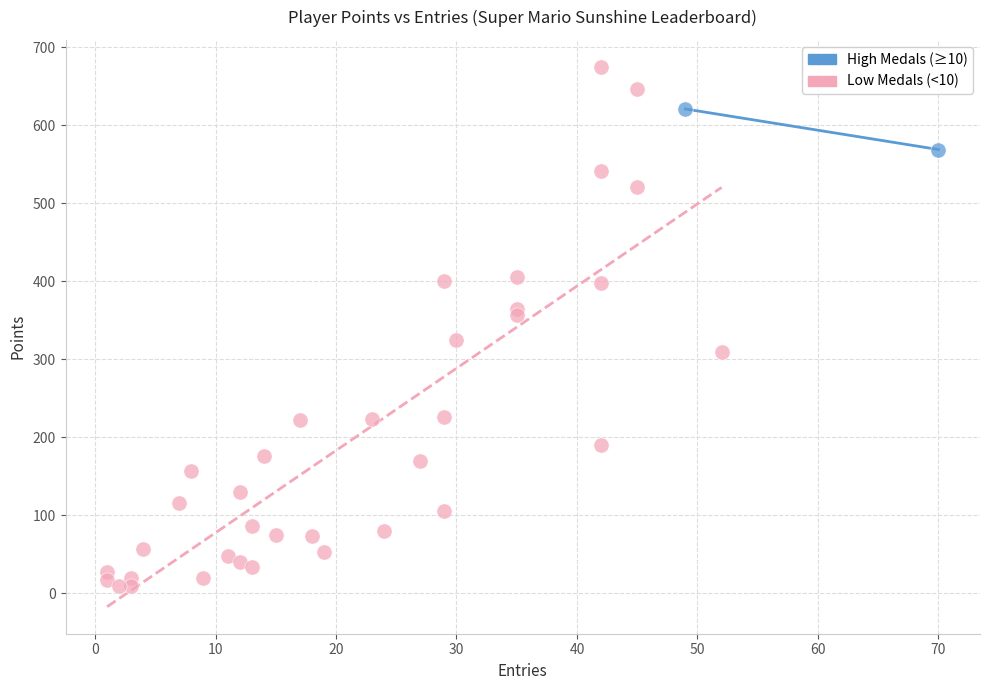

Which series has the widest spread of Y values?

Low Medals (<10)